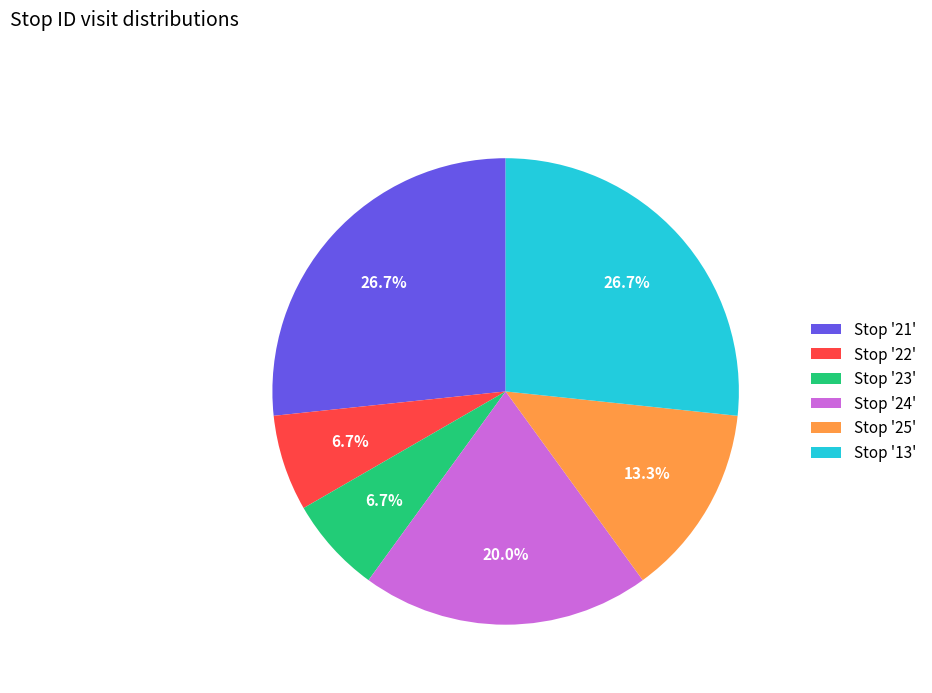

Approximately how many times larger is the value at Stop '13' compared to Stop '23'?

4.0